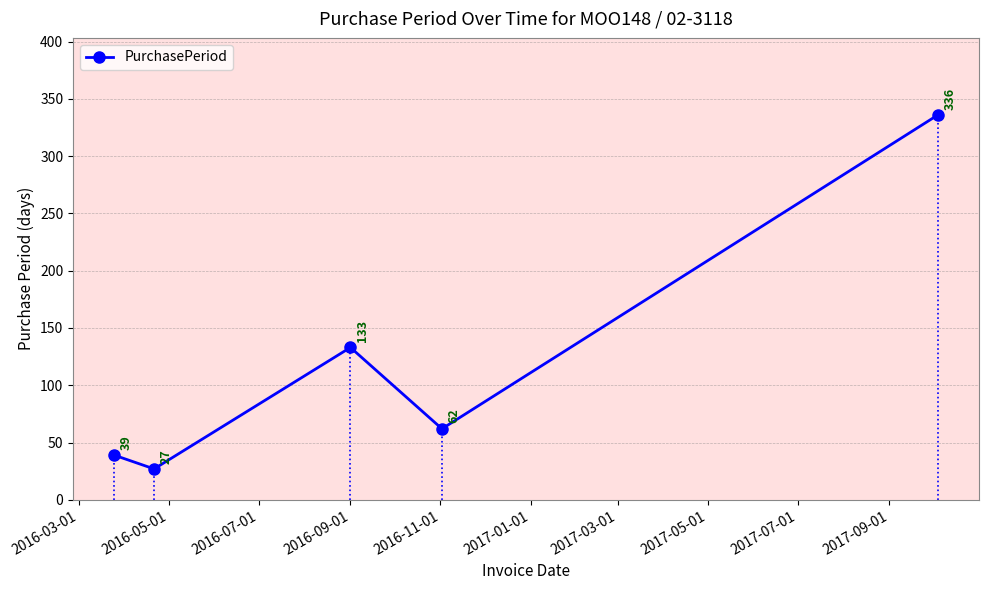

How many interior local peaks does the PurchasePeriod series have?

1